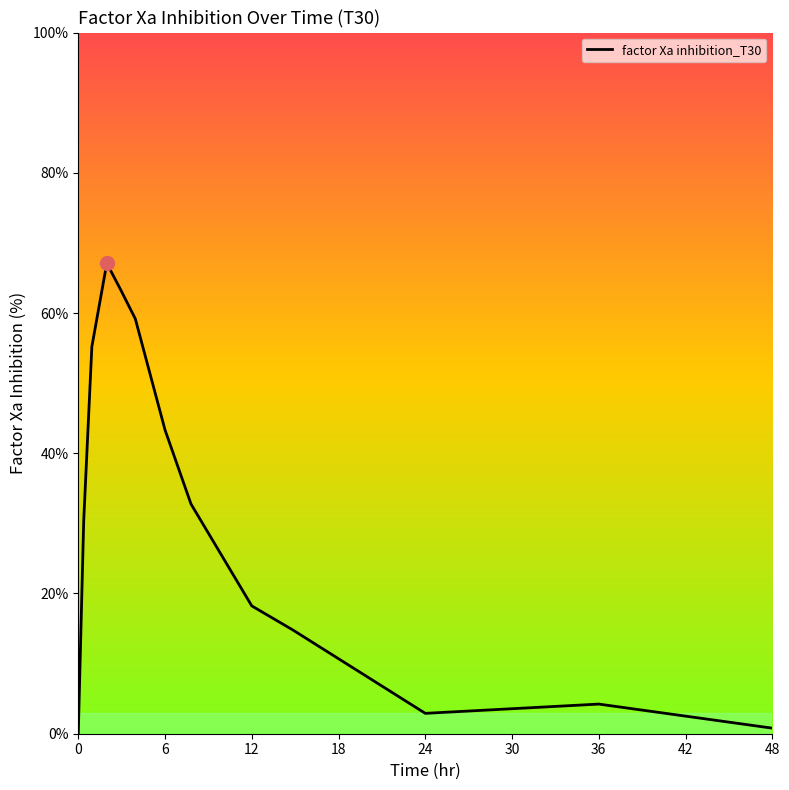

What is the greatest value displayed?

67.1